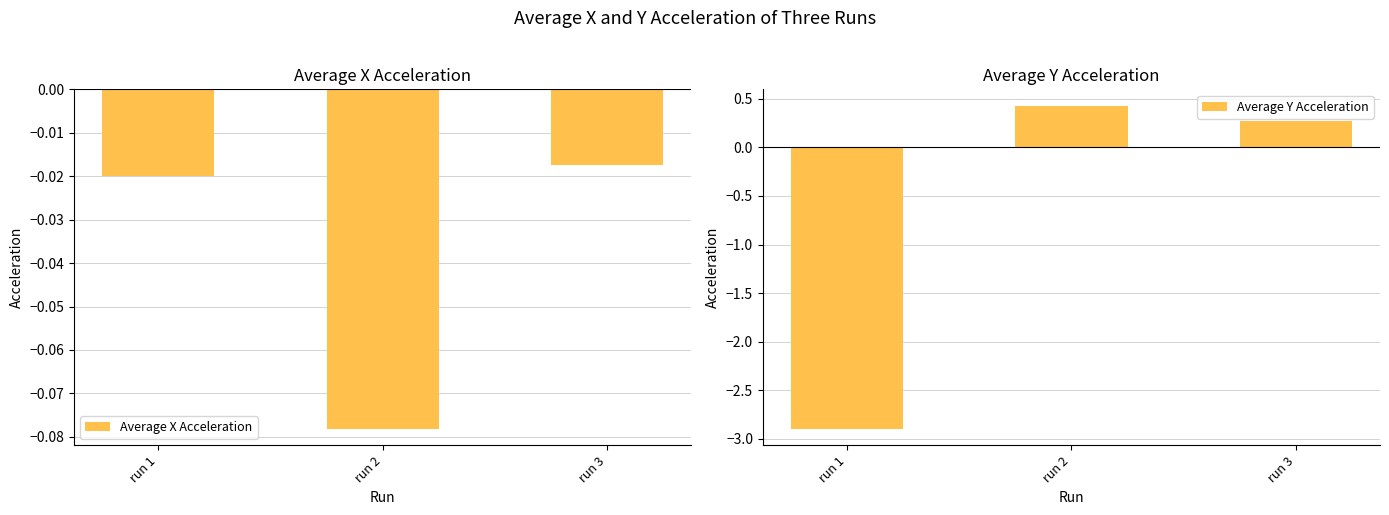

Which label corresponds to the smallest value in the chart?

run 1